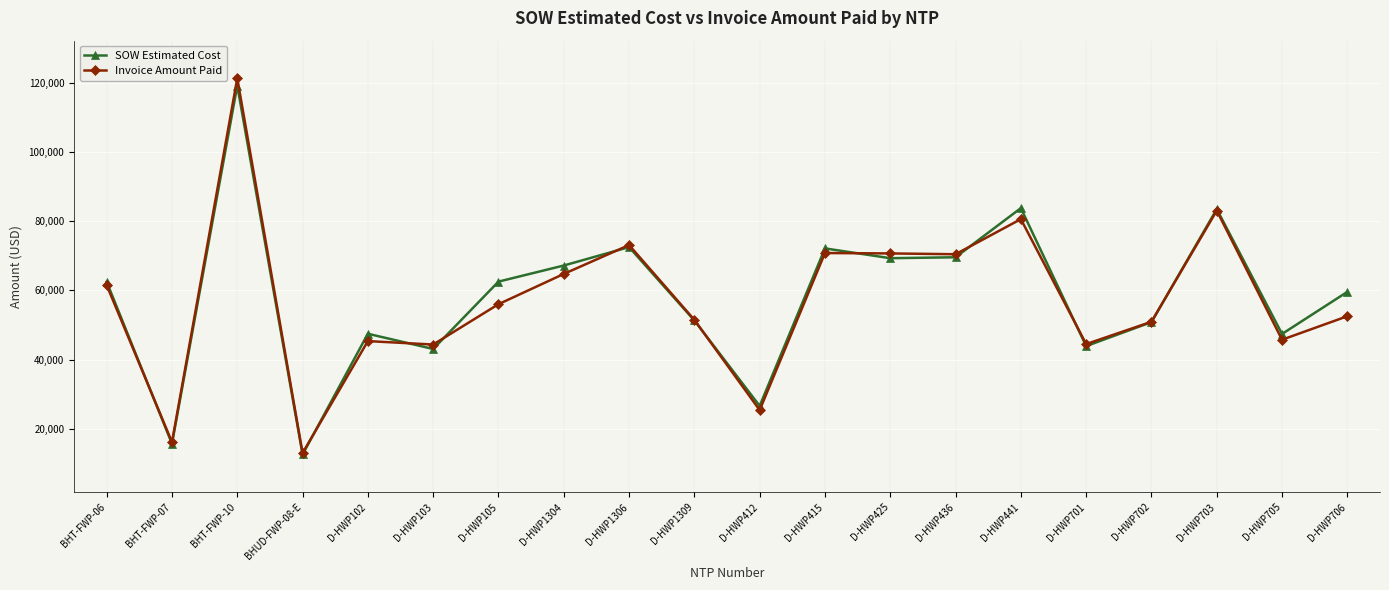

What is the spread (max minus min) of values at D-HWP705?

1670.0